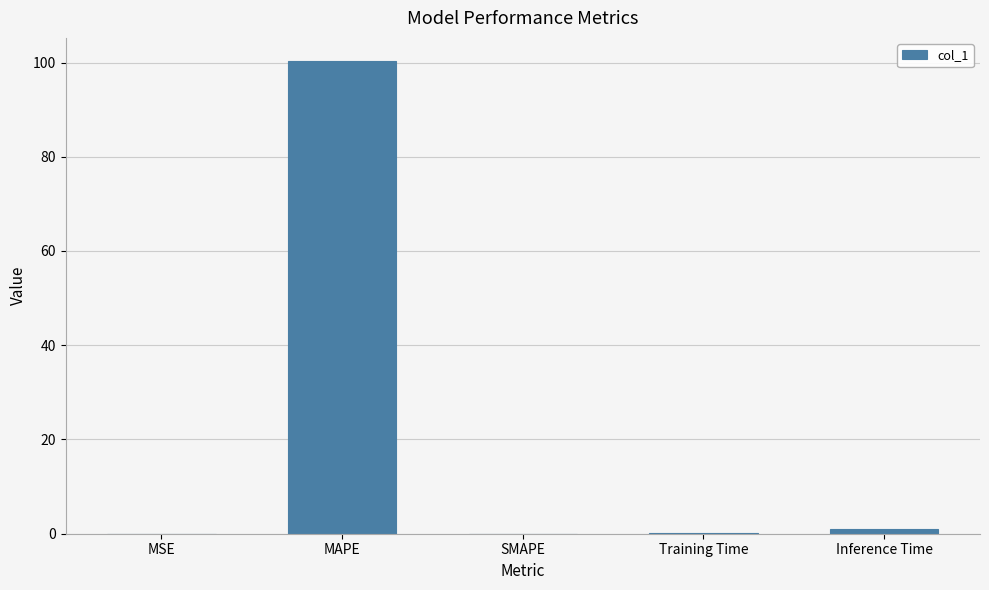

The chart shows a value of 146.8 at MAPE. True or false?

False